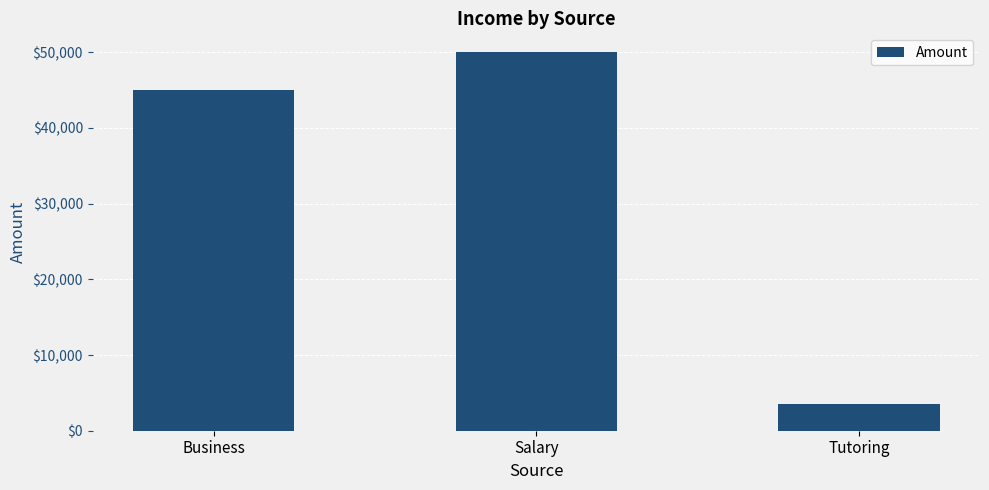

Count the number of categories in the chart.

3